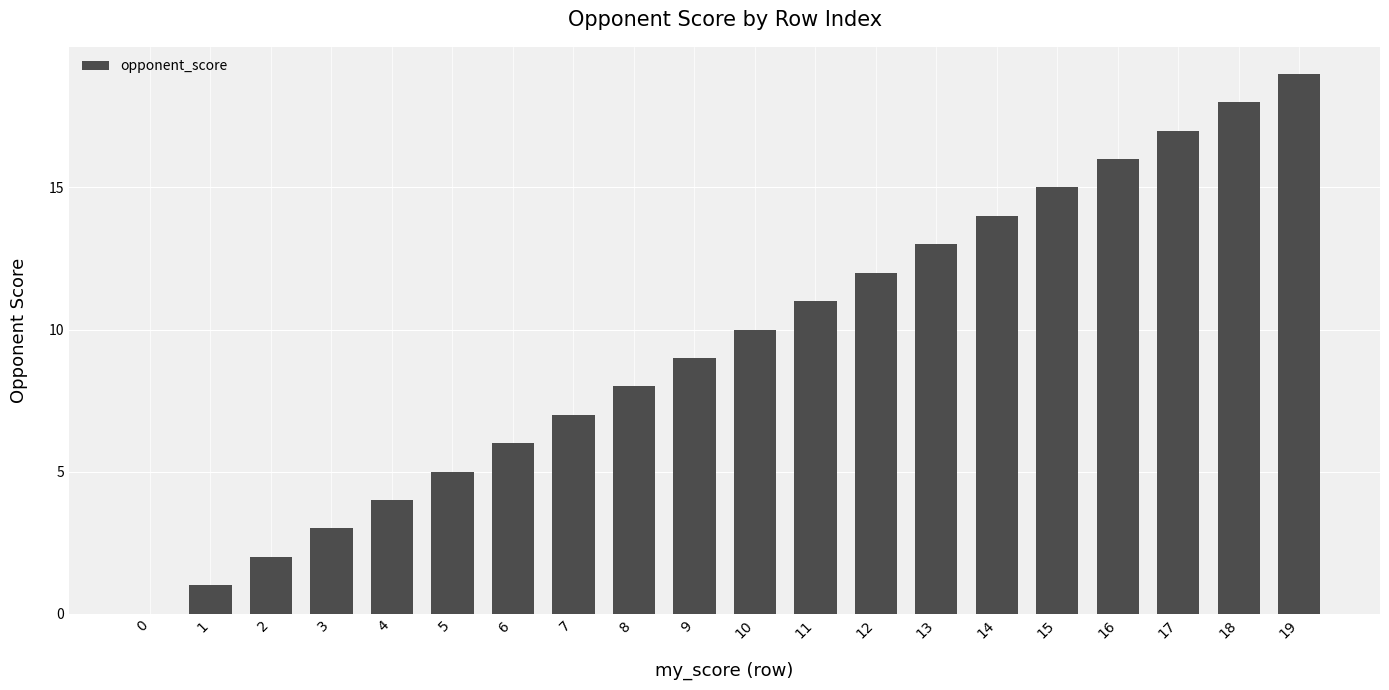

Count the number of data series in this chart.

1